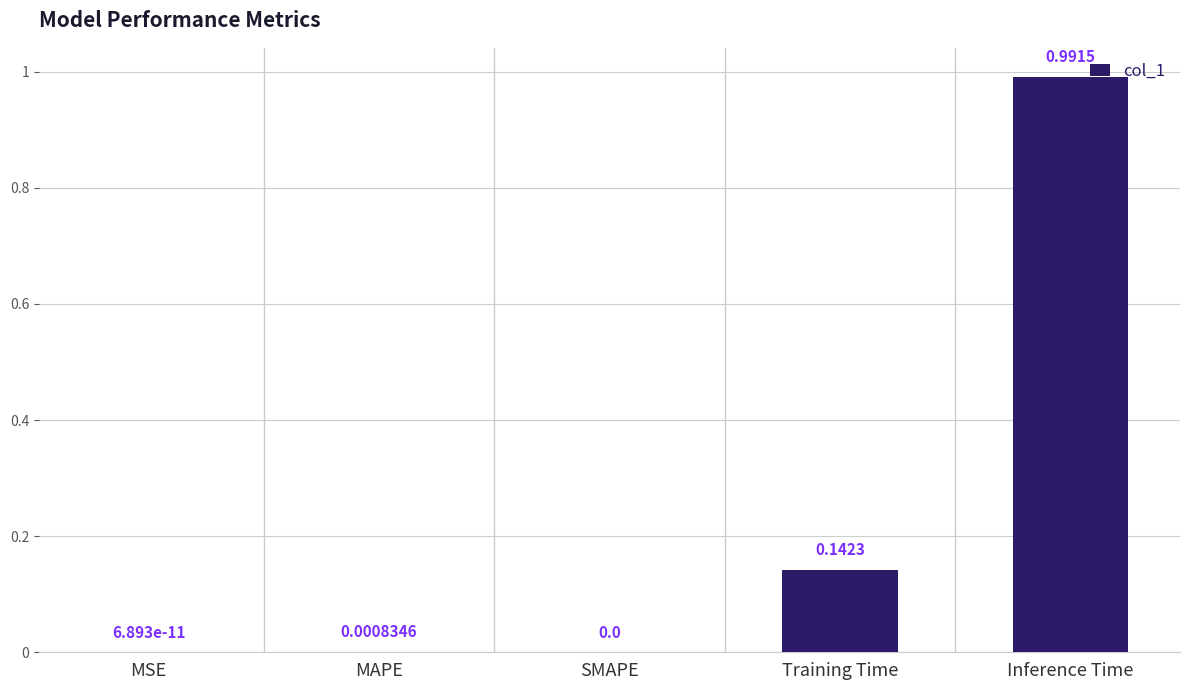

Are the bars horizontal?

No